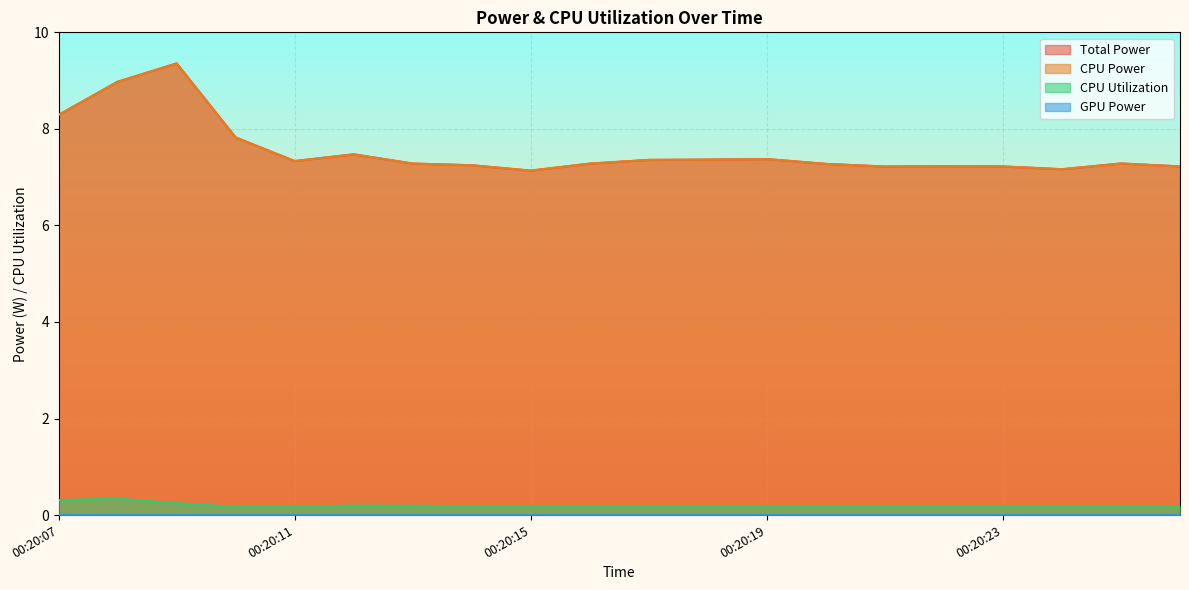

At which category is the sum across all series the highest?

00:20:09